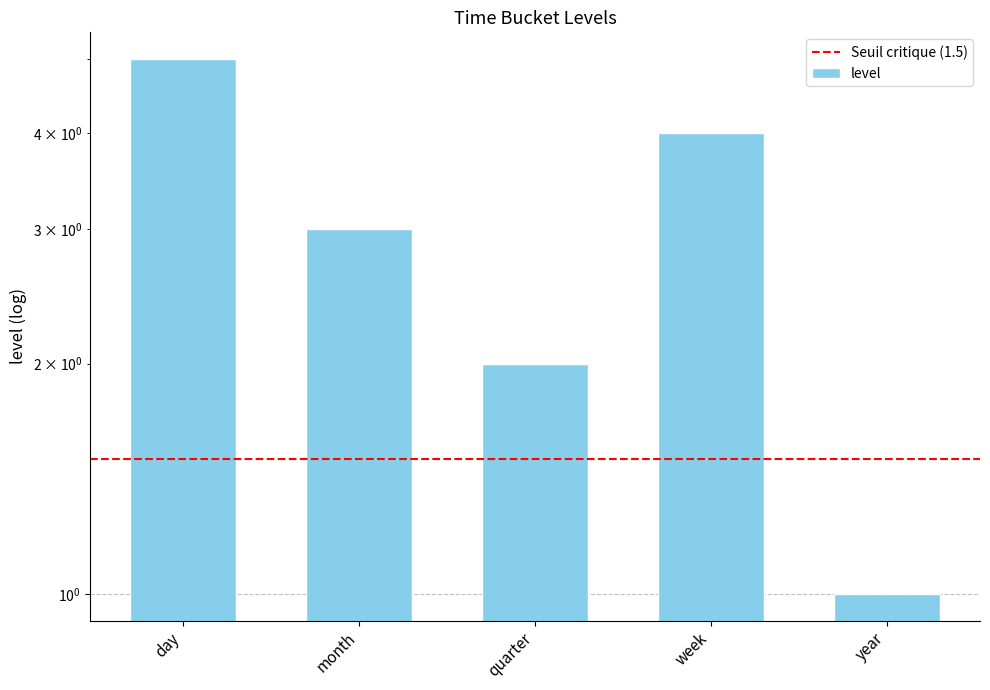

What is the label of the 1st bar from the left?

day